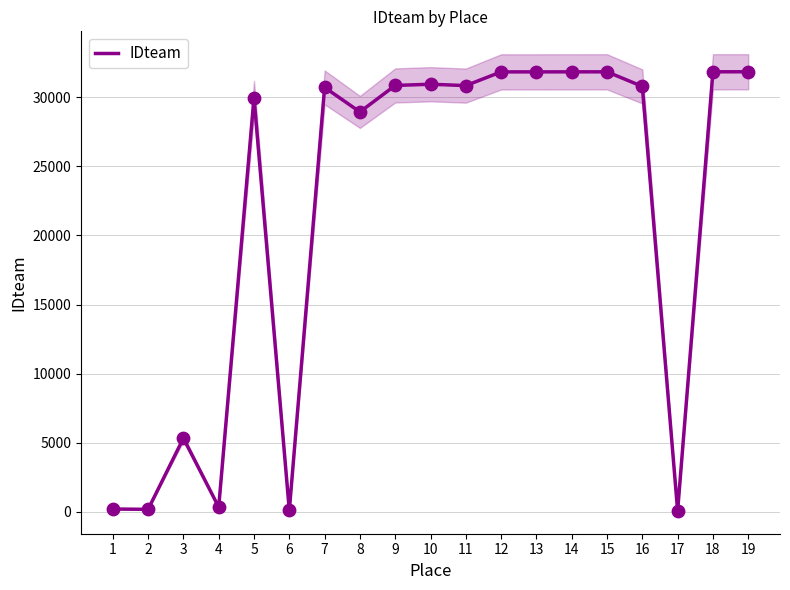

What is the change in value from 3 to 10?

+25606